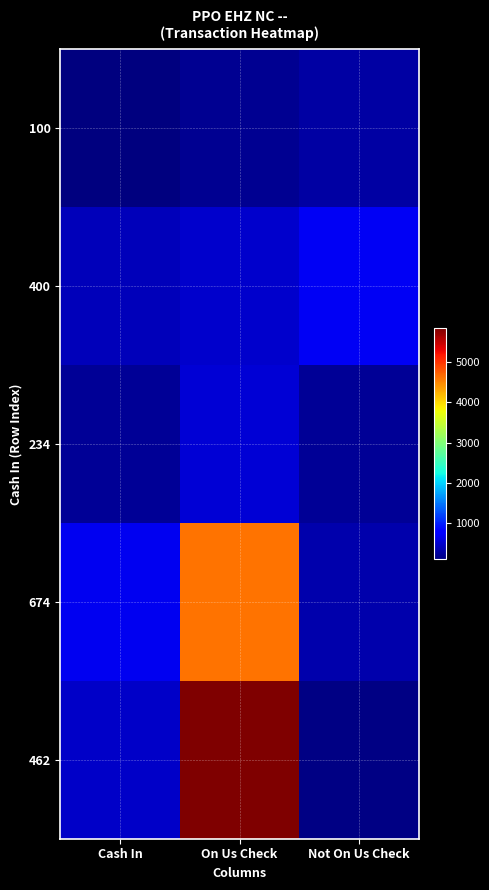

Which series has the largest total across all categories?

462